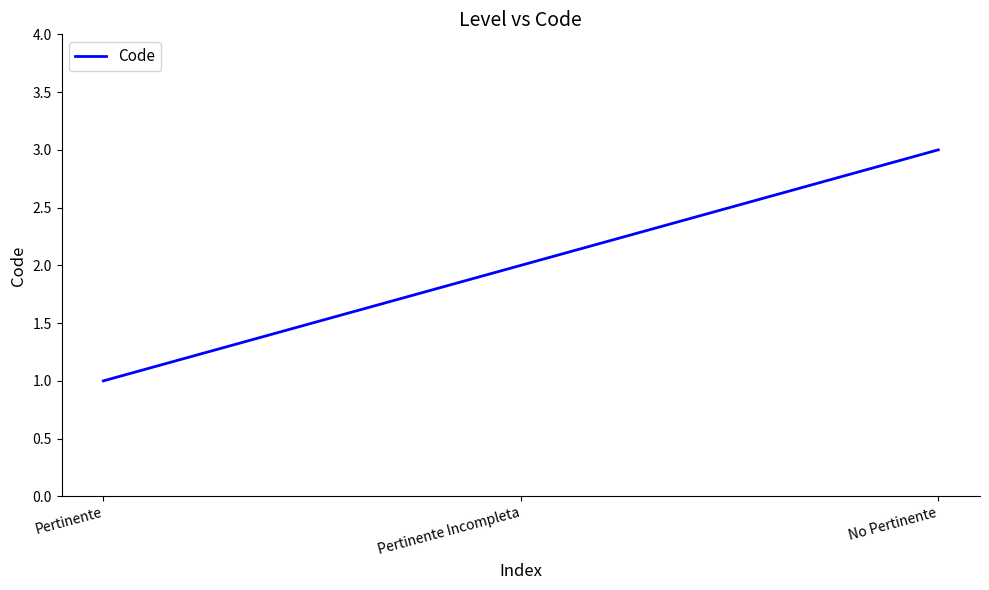

Rank the categories by value from highest to lowest.

No Pertinente, Pertinente Incompleta, Pertinente